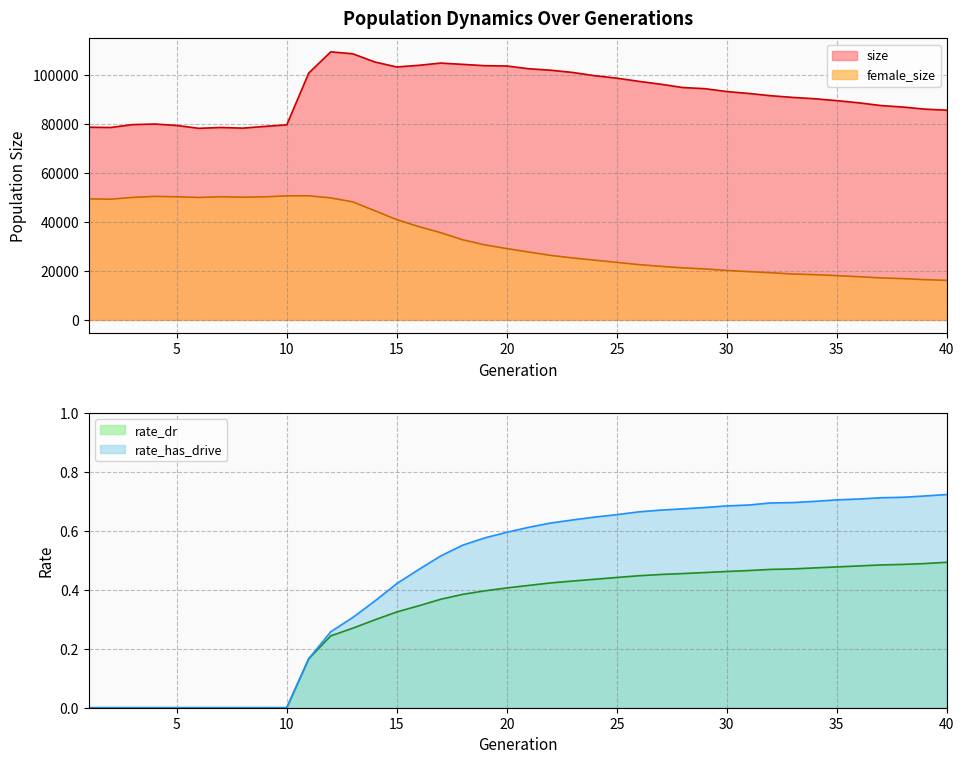

What are all the series names shown in the legend?

size, female_size, rate_dr, rate_has_drive